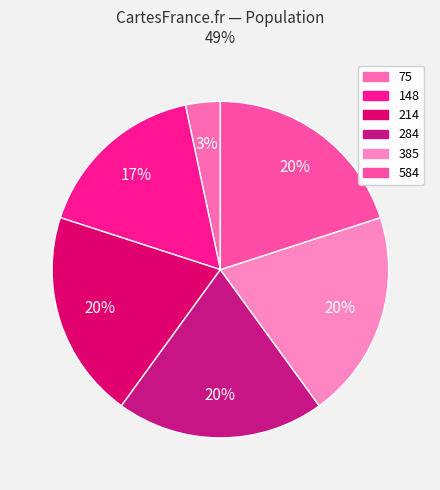

How many slices are in this pie chart?

6